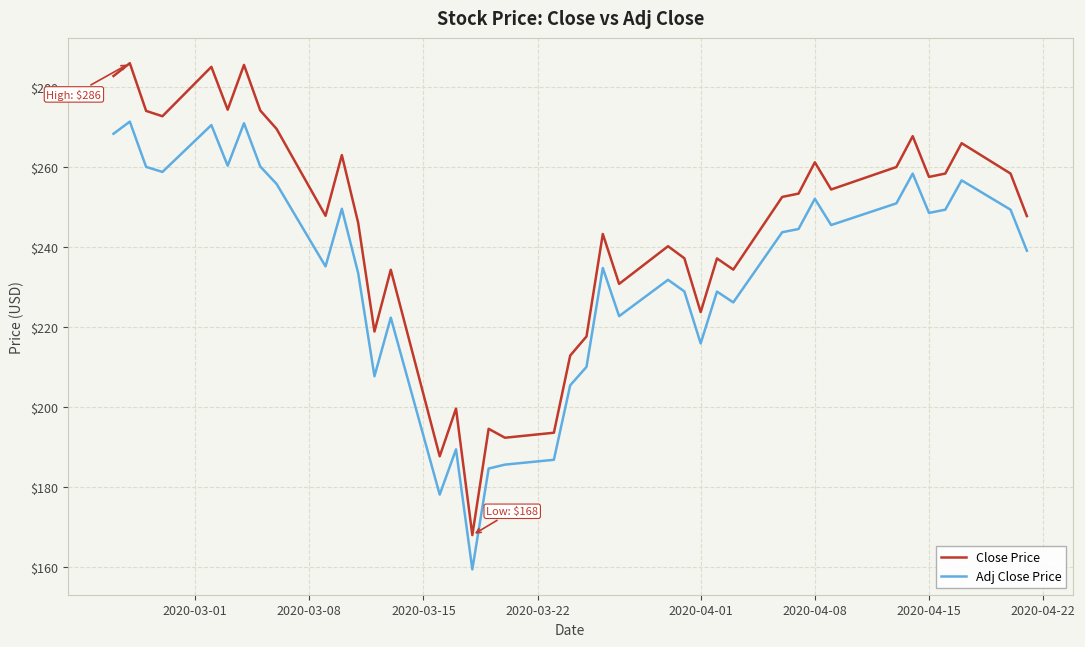

List the series in order of their overall mean, lowest first.

Adj Close Price, Close Price